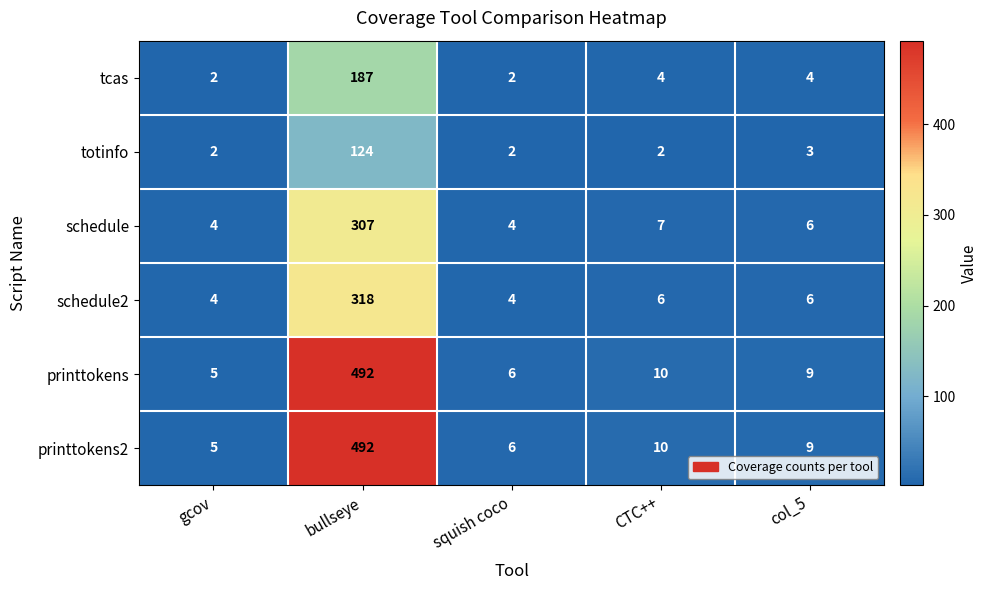

What is the spread (max minus min) of values at col_5?

6